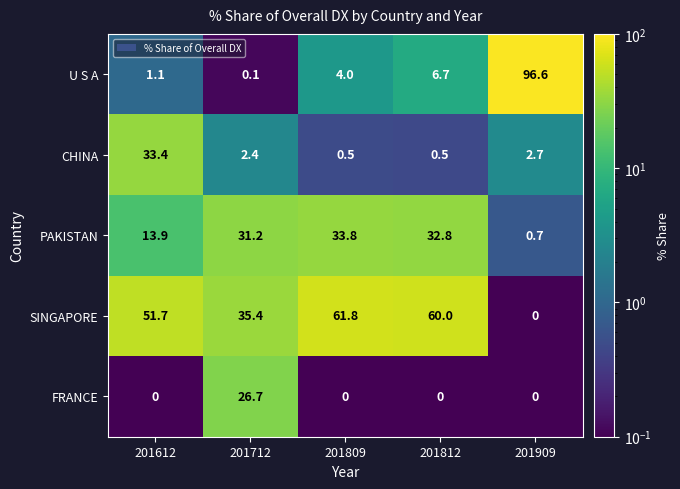

Is it true that SINGAPORE equals 35.4 at 201712?

True